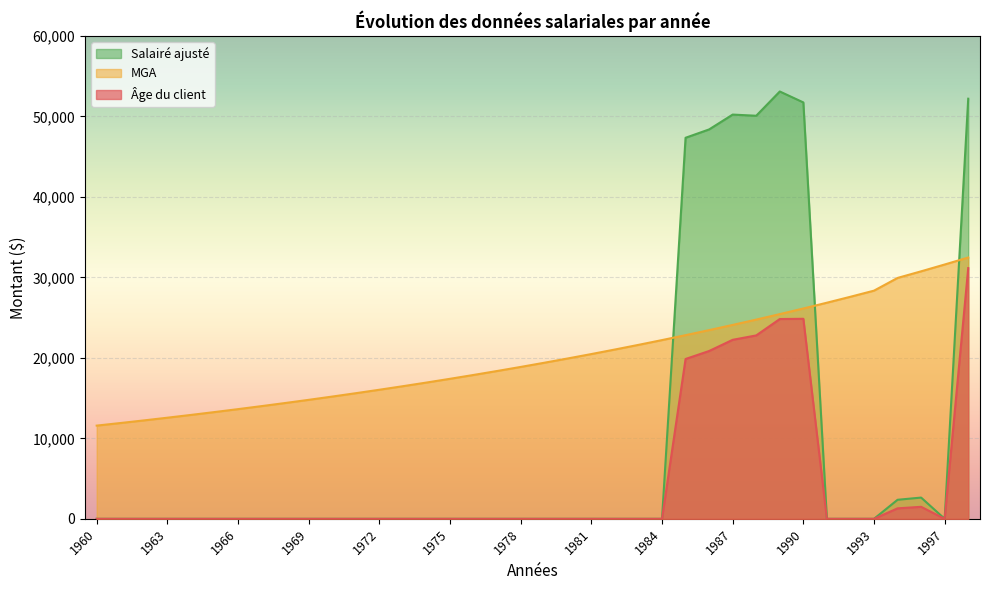

Reading left to right, extract all data points from this chart.

Âge du client: 0	0	0	0	0	0	0	0	0	0	0	0	0	0	0	0	0	0	0	0	0	0	0	0	0	19860	20853	22243	22789	24825	24855	0	0	0	1302	1492	0	31155
MGA: 11582	11900	12227	12564	12909	13264	13629	14004	14389	14784	15191	15609	16038	16479	16932	17398	17876	18368	18873	19392	19926	20473	21037	21615	22209	22820	23448	24093	24755	25436	26135	26854	27593	28352	29932	30755	31601	32470
Salairé ajusté: 0	0	0	0	0	0	0	0	0	0	0	0	0	0	0	0	0	0	0	0	0	0	0	0	0	47349	48386	50230	50086	53100	51741	0	0	0	2366	2639	0	52203